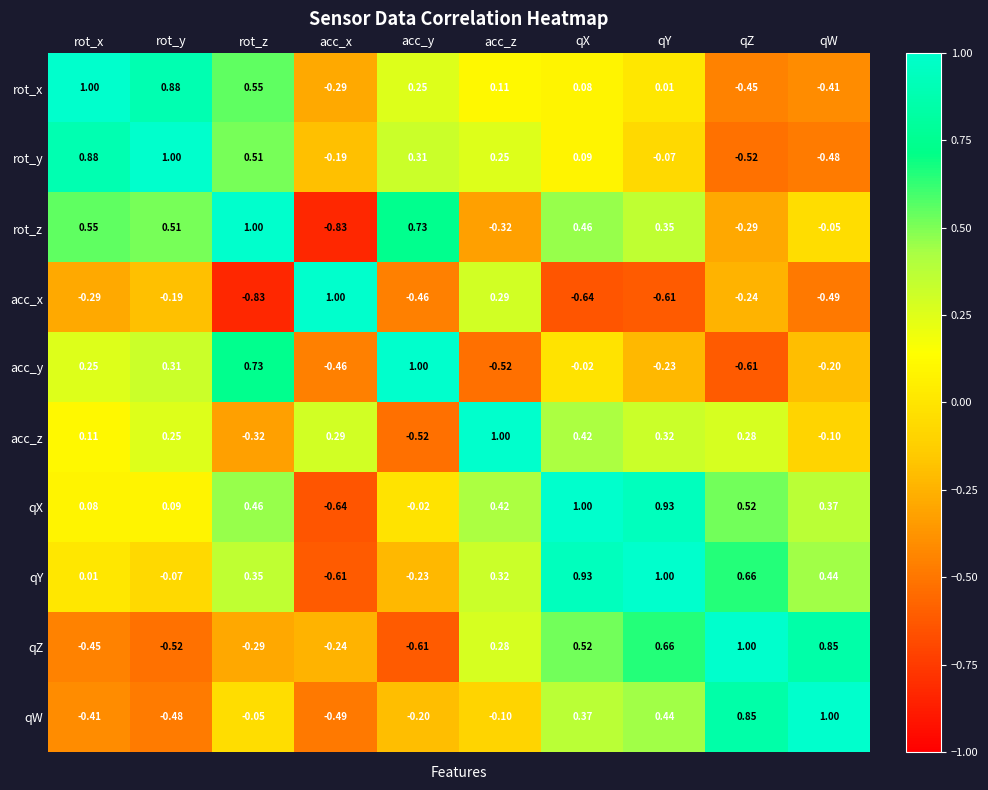

Which series has the largest total across all categories?

qX